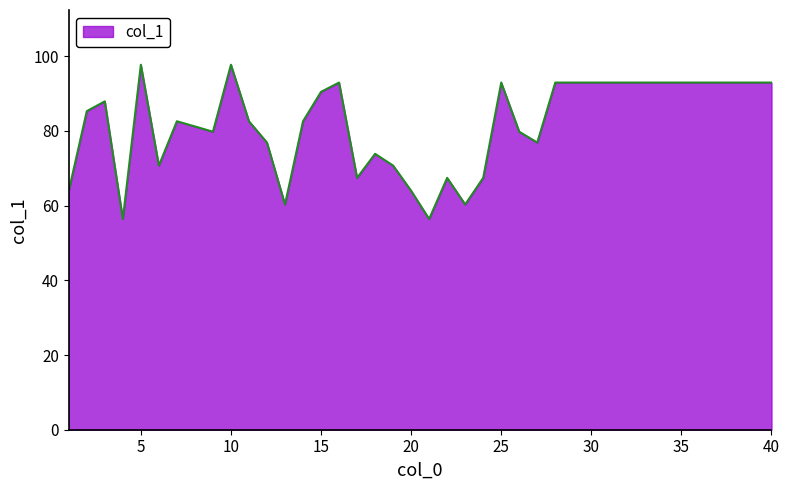

What is the greatest value displayed?

97.7